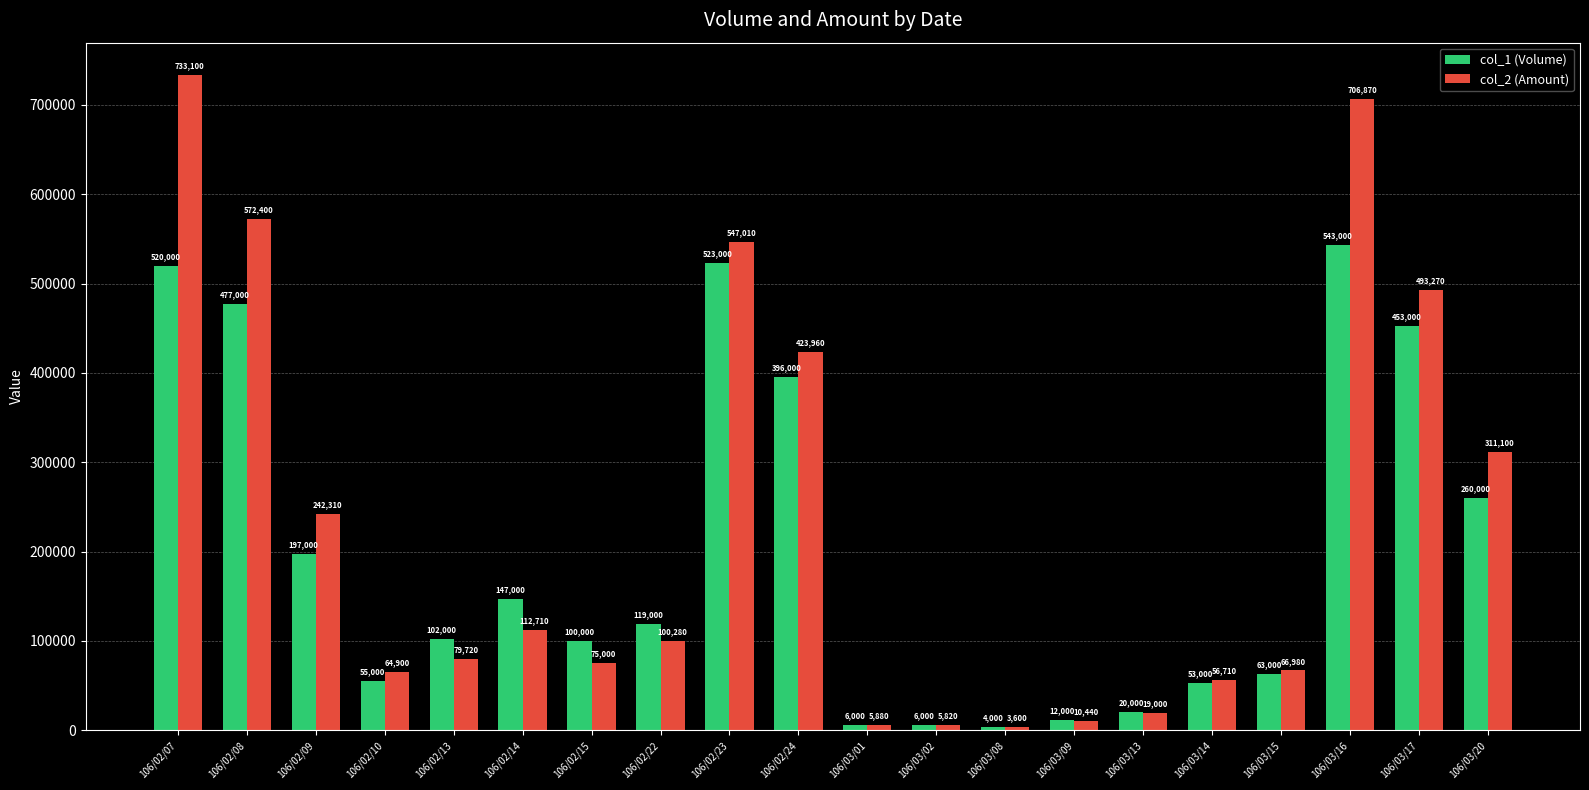

Count the number of categories in the chart.

20